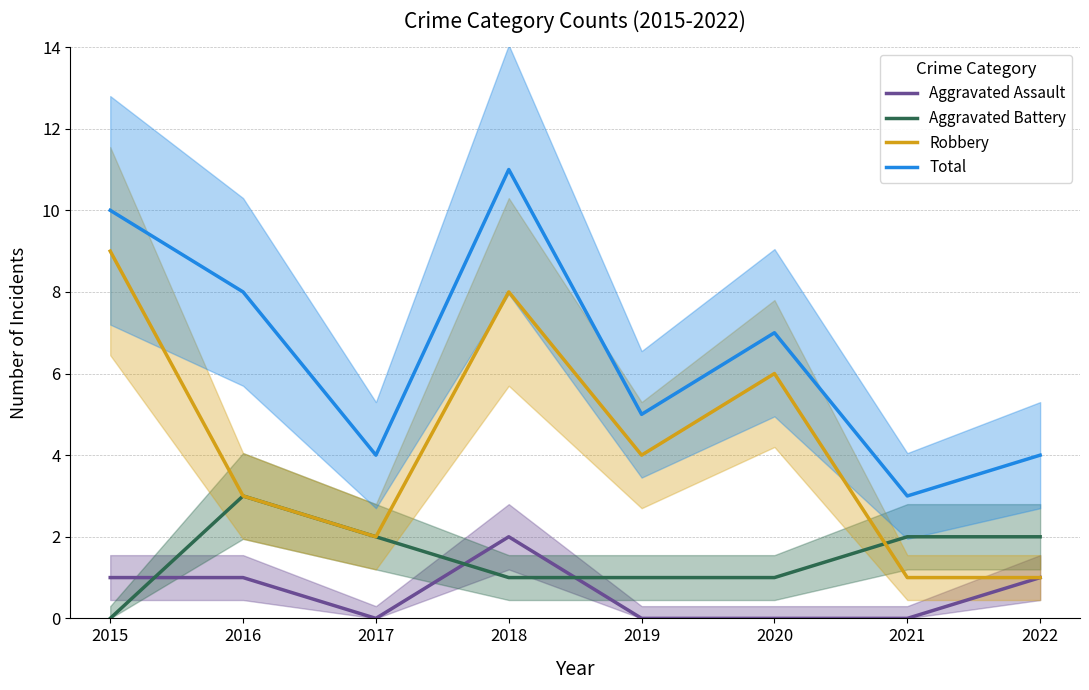

What is the value of the Aggravated Assault point at the 1st from the left?

1